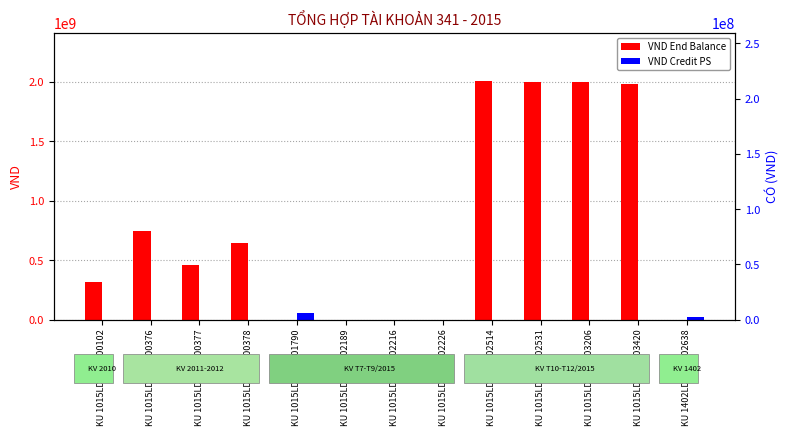

True or false: VND Credit PS has a value of 19956483 at KU 1015LDS201502531.

False